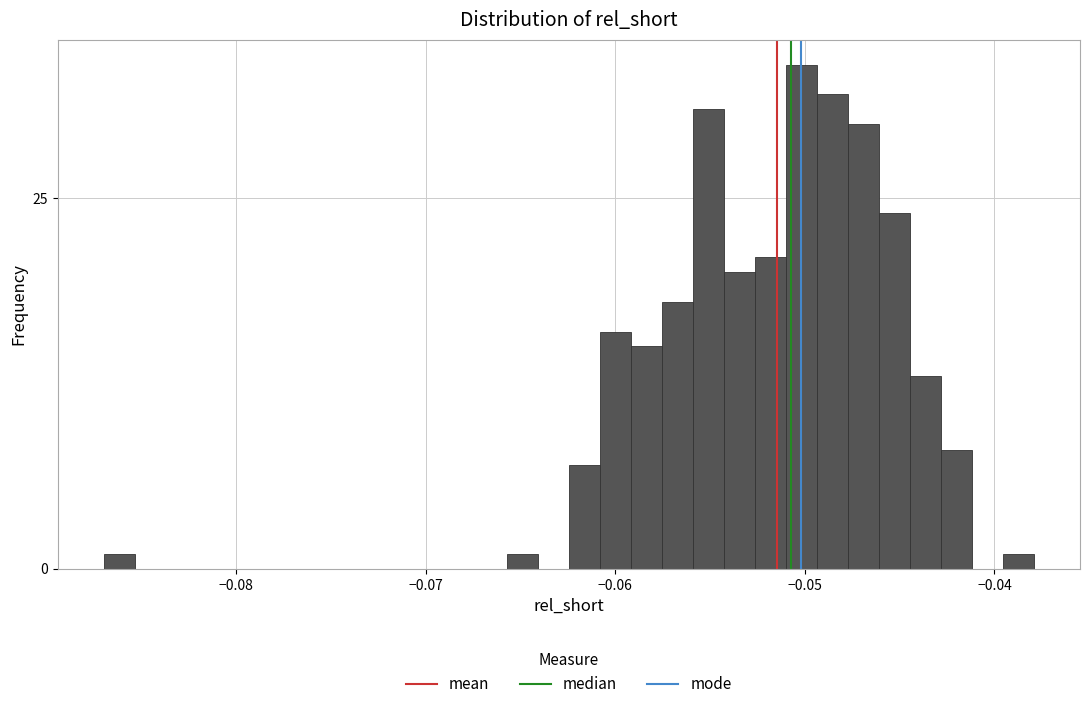

Read against the x-axis, roughly where is the centre of the tallest bar?

-0.050